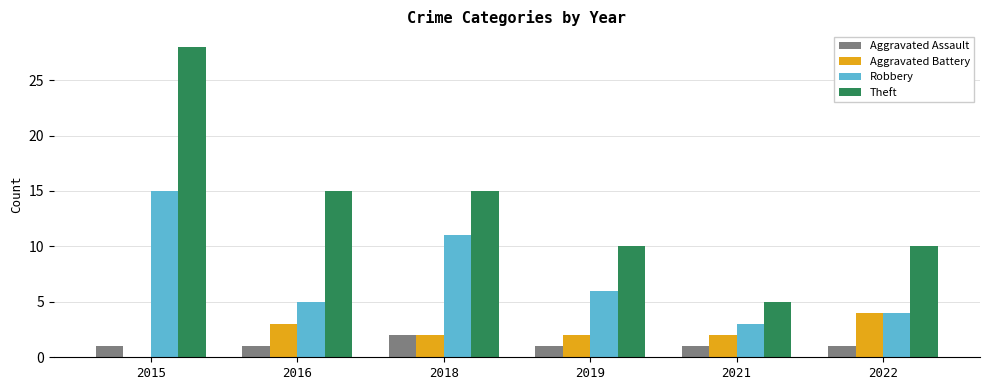

Reading left to right, transcribe all the data shown in this chart.

Aggravated Assault: 1	1	2	1	1	1
Aggravated Battery: 0	3	2	2	2	4
Robbery: 15	5	11	6	3	4
Theft: 28	15	15	10	5	10